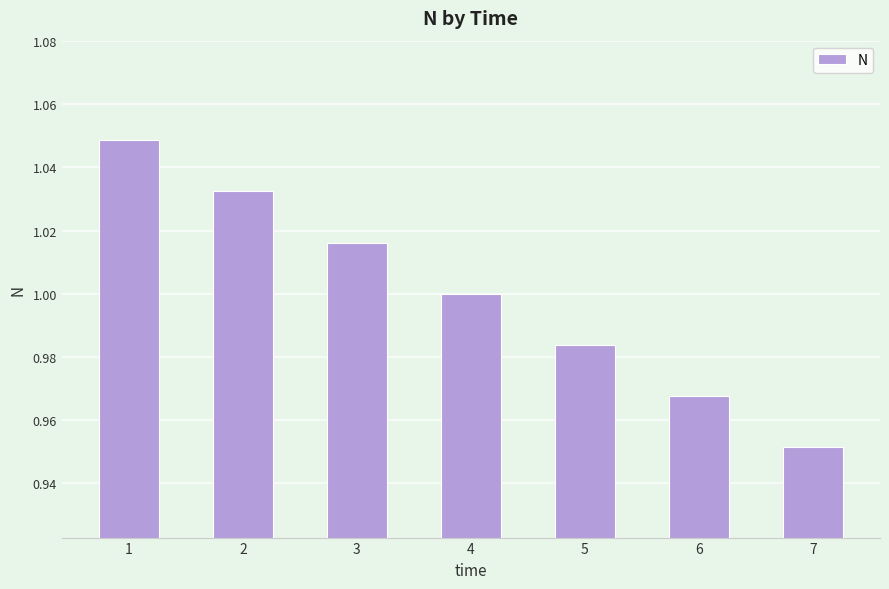

What is the sum of the values at 4 and 5?

2.0